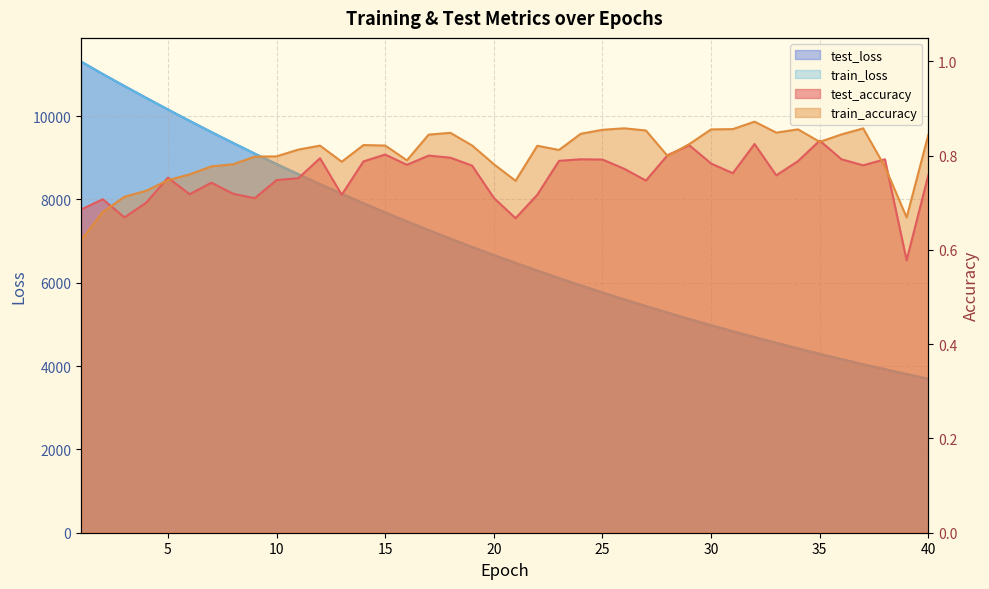

Which series has the largest total across all categories?

test_loss